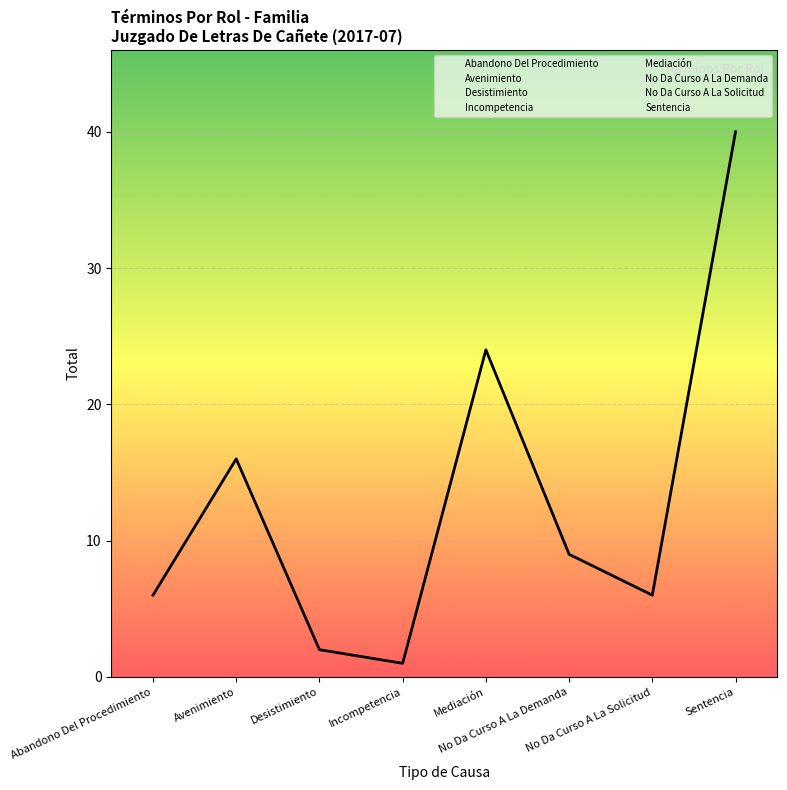

Reading left to right, what are all the values shown in this chart?

Abandono Del Procedimiento=6	Avenimiento=16	Desistimiento=2	Incompetencia=1	Mediación=24	No Da Curso A La Demanda=9	No Da Curso A La Solicitud=6	Sentencia=40